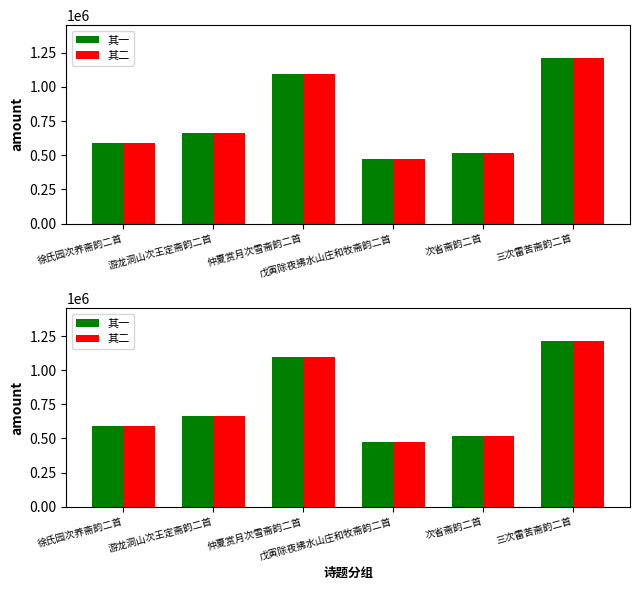

What is the total value across all series at 徐氏园次养斋韵二首?

1177495